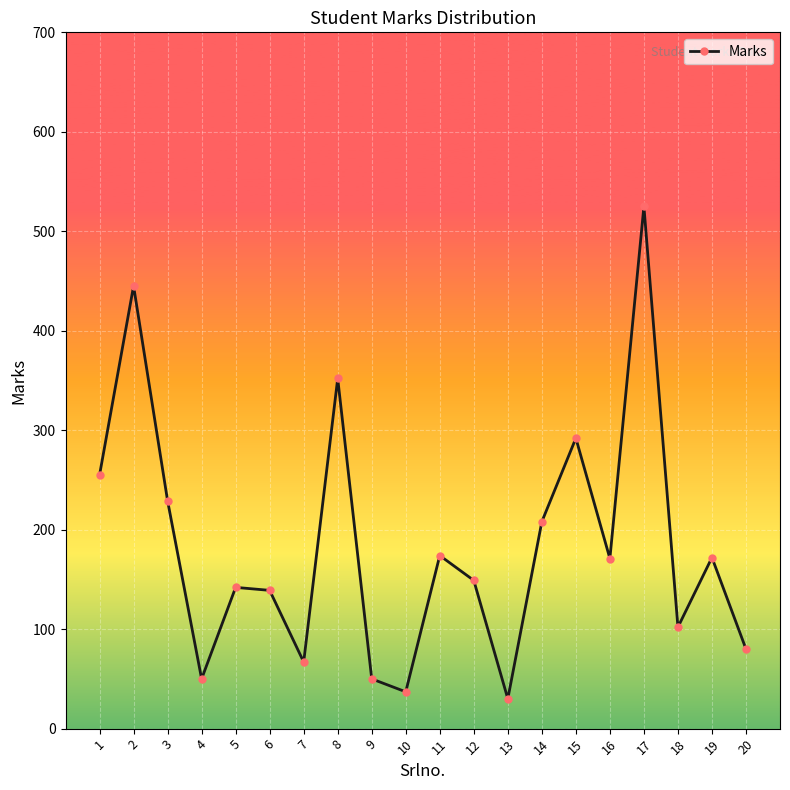

What is the difference between the maximum and minimum values?

495